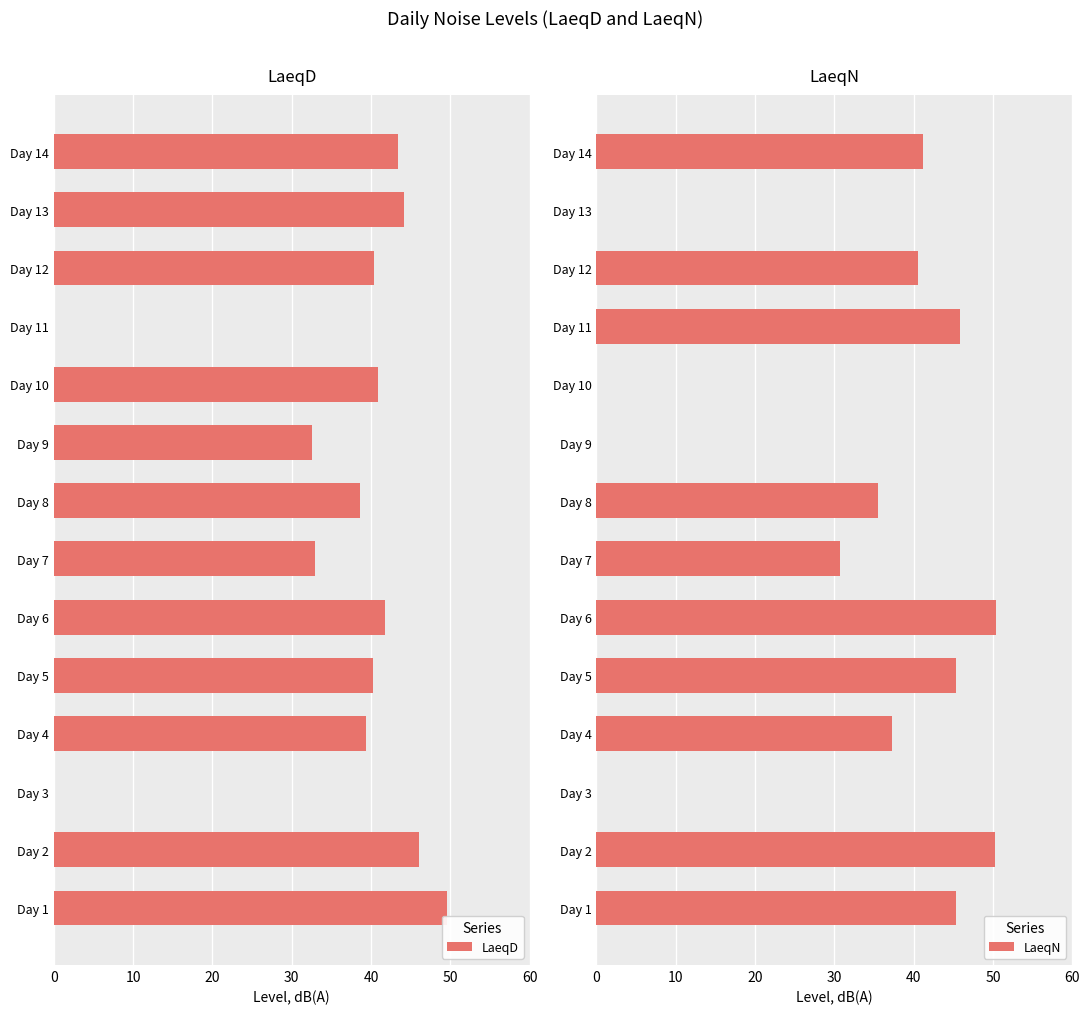

List the series in order of their overall mean, highest first.

LaeqD, LaeqN